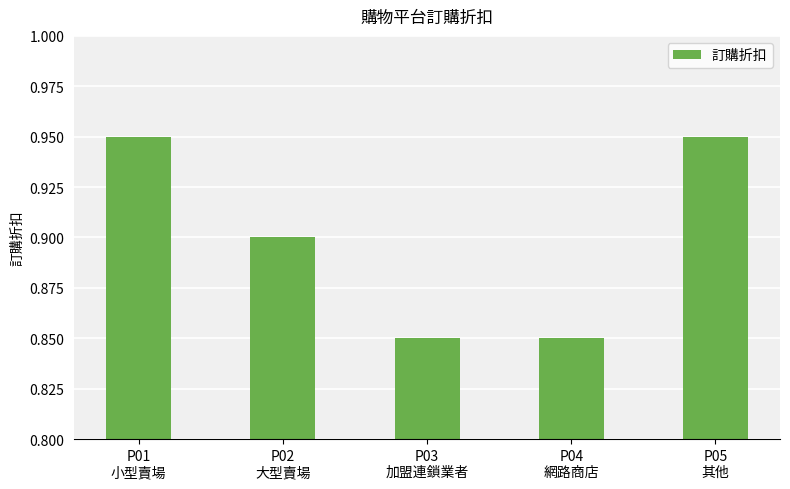

Count the values in the range 0 to 1.

5